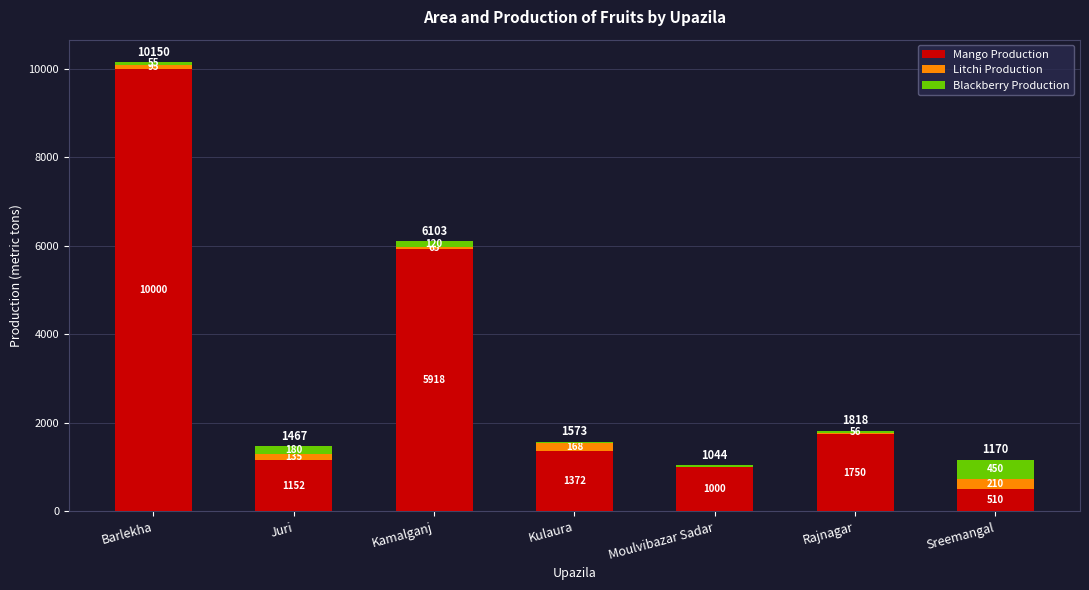

Count the number of data series in this chart.

3